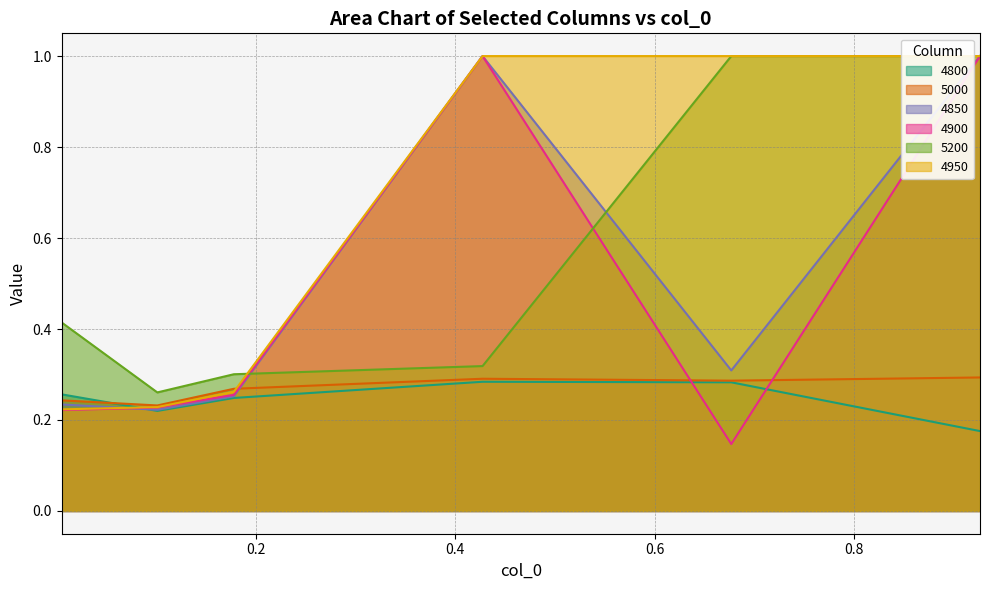

What is the difference between the 5200 values at 0.4273972602739726 and 0.005479452054794521?

0.1